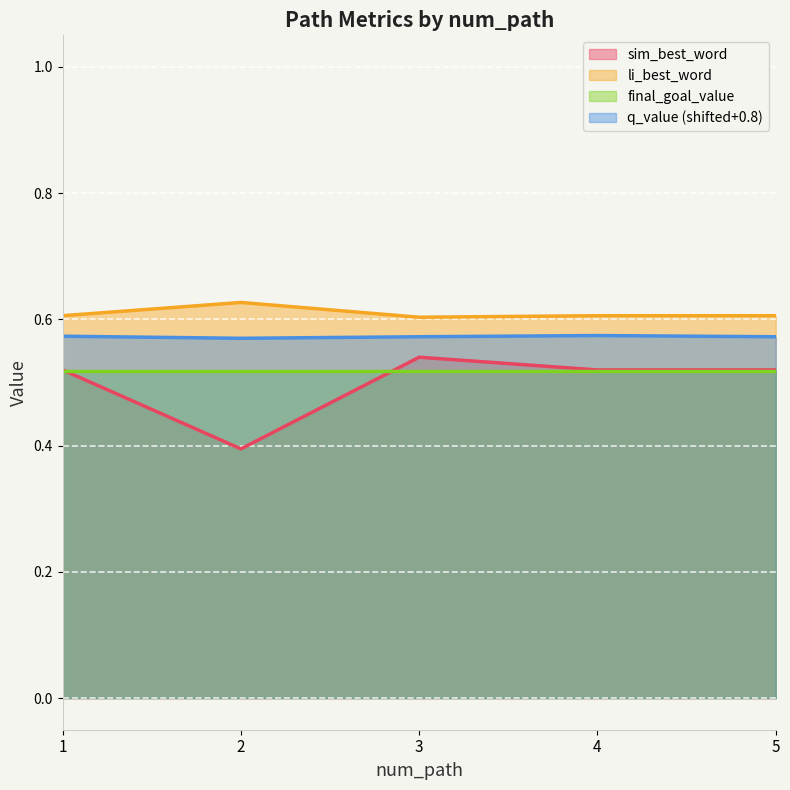

Rank the categories by q_value value from highest to lowest.

4, 1, 3, 5, 2